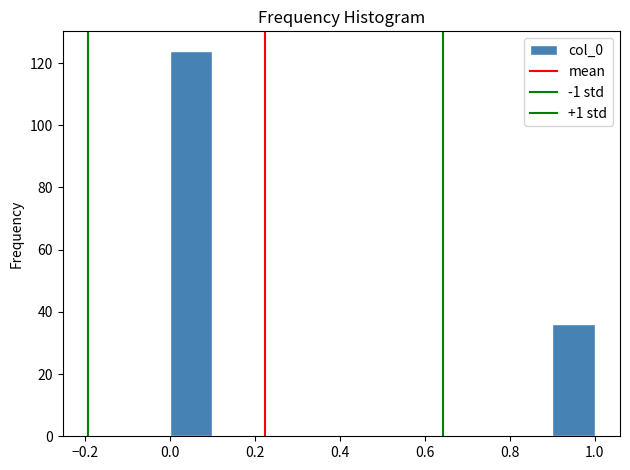

Reading left to right, list every bar in this chart as the range it spans on the x-axis followed by its height. The values are not printed on the chart, so give them approximately, as read against the axis.

0.0 to 0.1: 124
0.1 to 0.2: 0
0.2 to 0.3: 0
0.3 to 0.4: 0
0.4 to 0.5: 0
0.5 to 0.6: 0
0.6 to 0.7: 0
0.7 to 0.8: 0
0.8 to 0.9: 0
0.9 to 1.0: 36